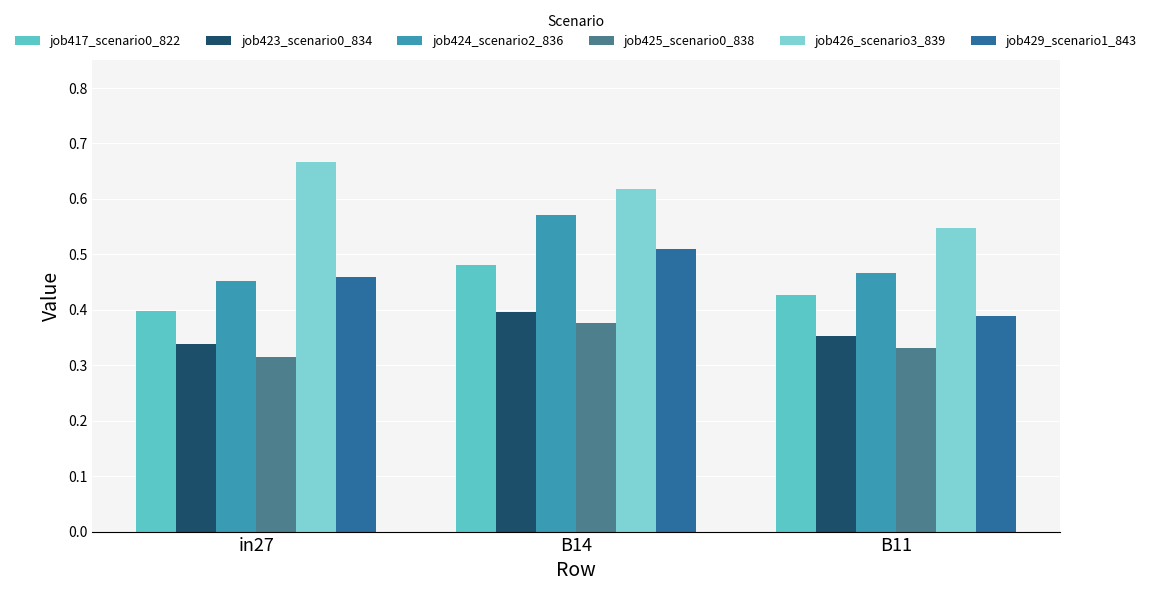

At which label is job425_scenario0_838 closest to 0?

in27